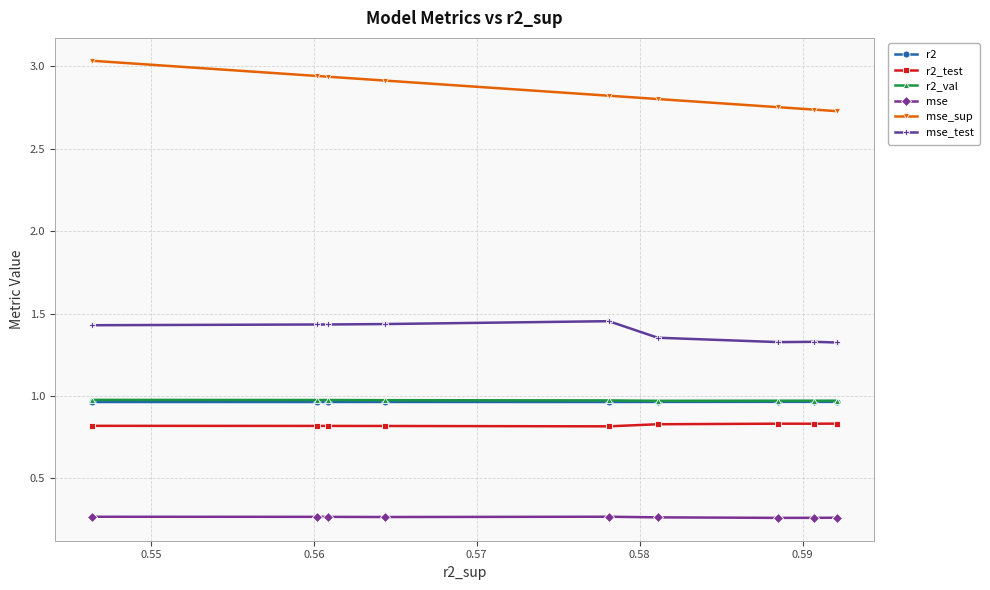

At how many categories does at least one series exceed 2?

10